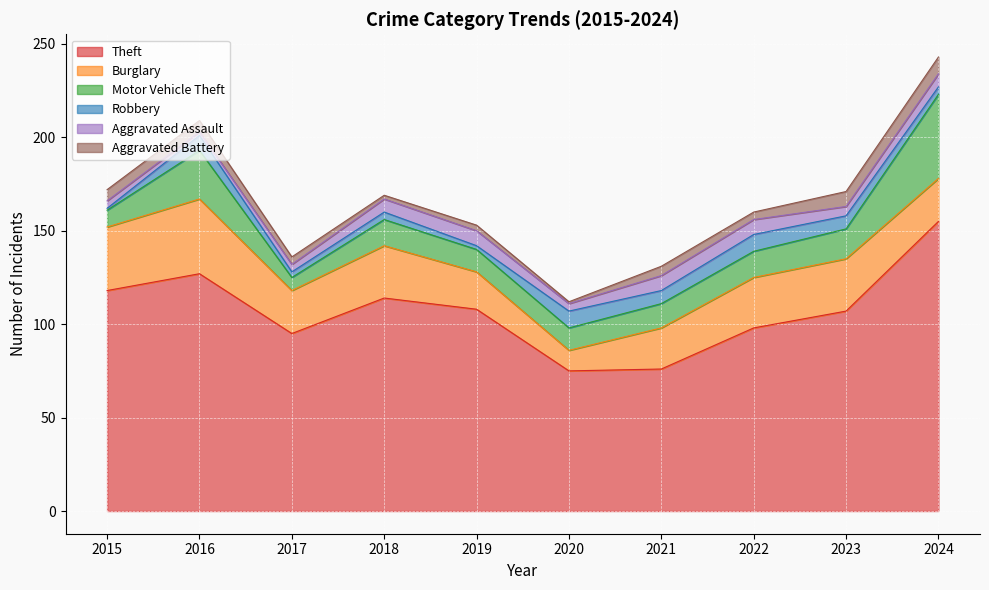

Count the Aggravated Assault values in the range 4 to 8.

9